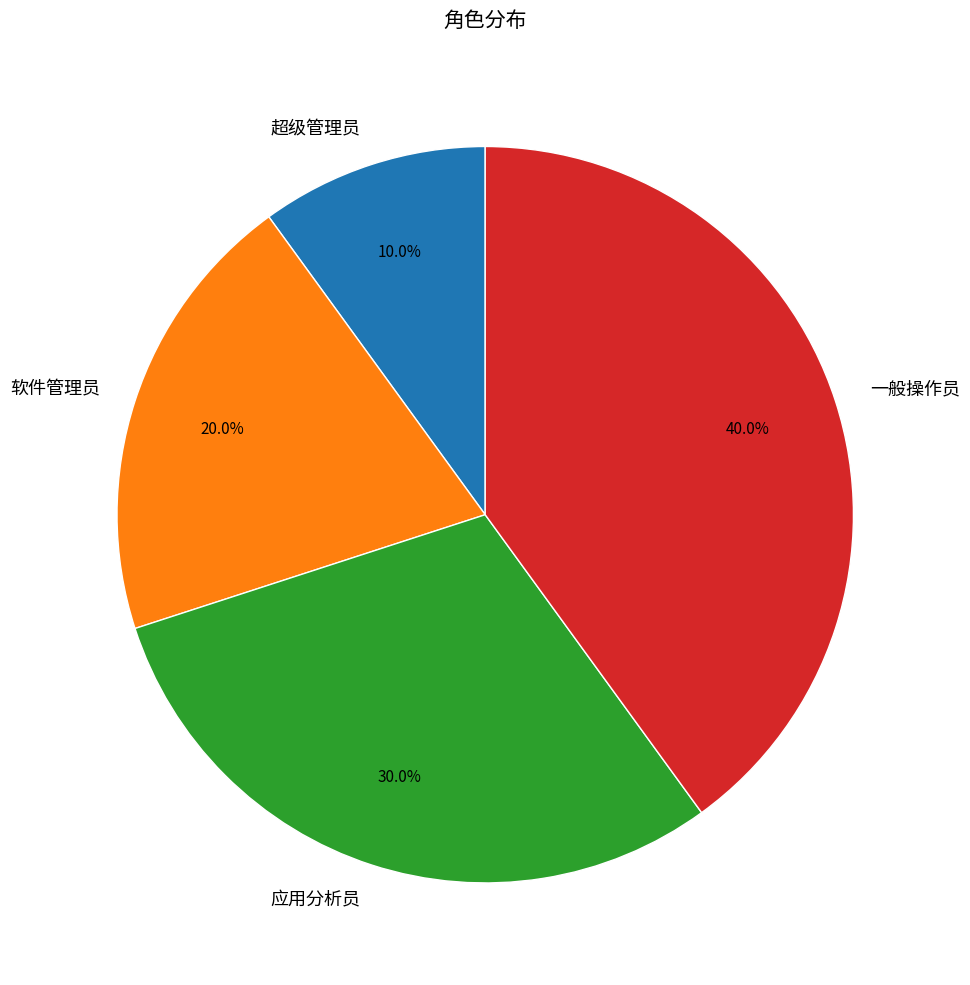

Is it true that 应用分析员 is 35% of the pie?

False